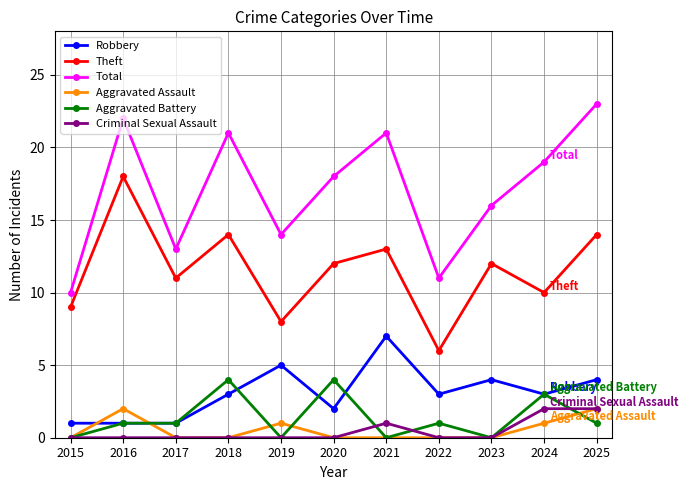

The Aggravated Battery series shows 4 at 2020. True or false?

True